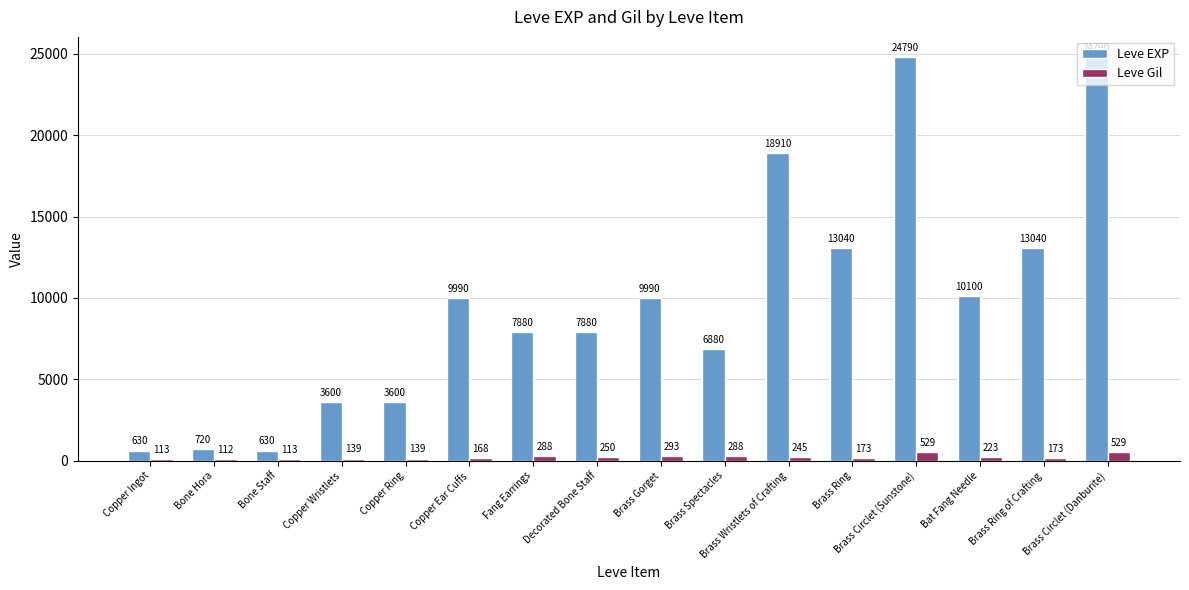

What position from the left is Brass Ring?

12